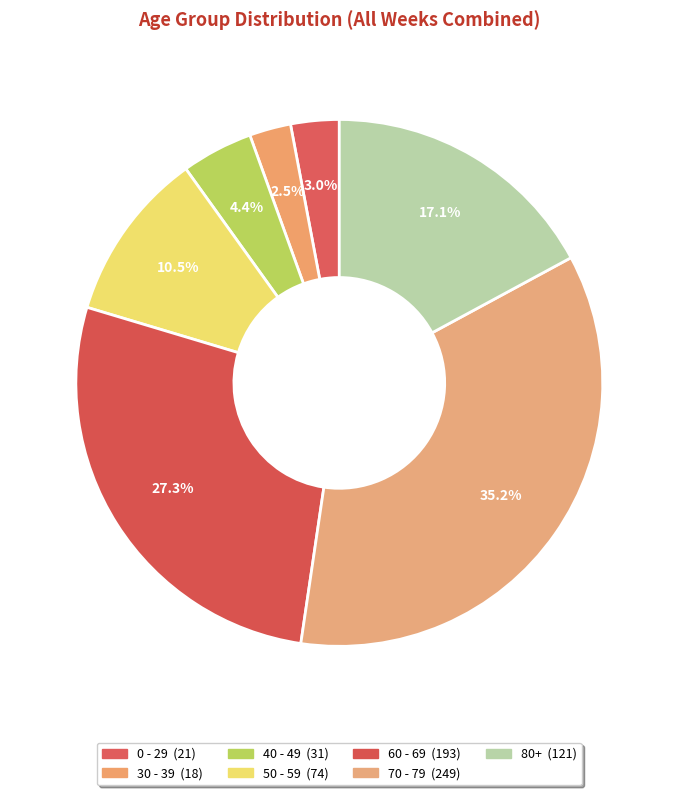

Does any single category account for the majority?

No